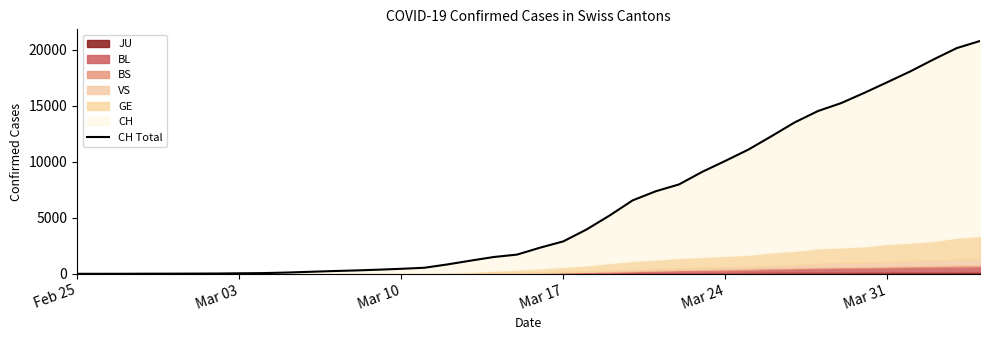

Count the number of values greater than 2332.

19